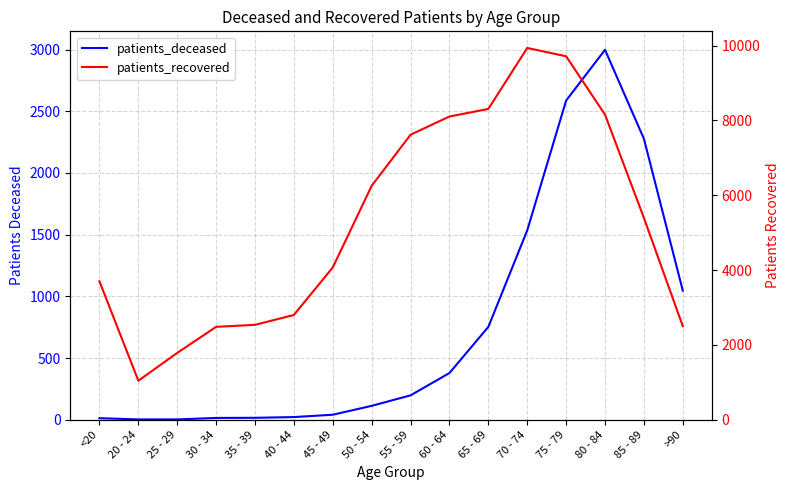

What value does the patients_recovered series have at 60 - 64, to the nearest 50?

8100